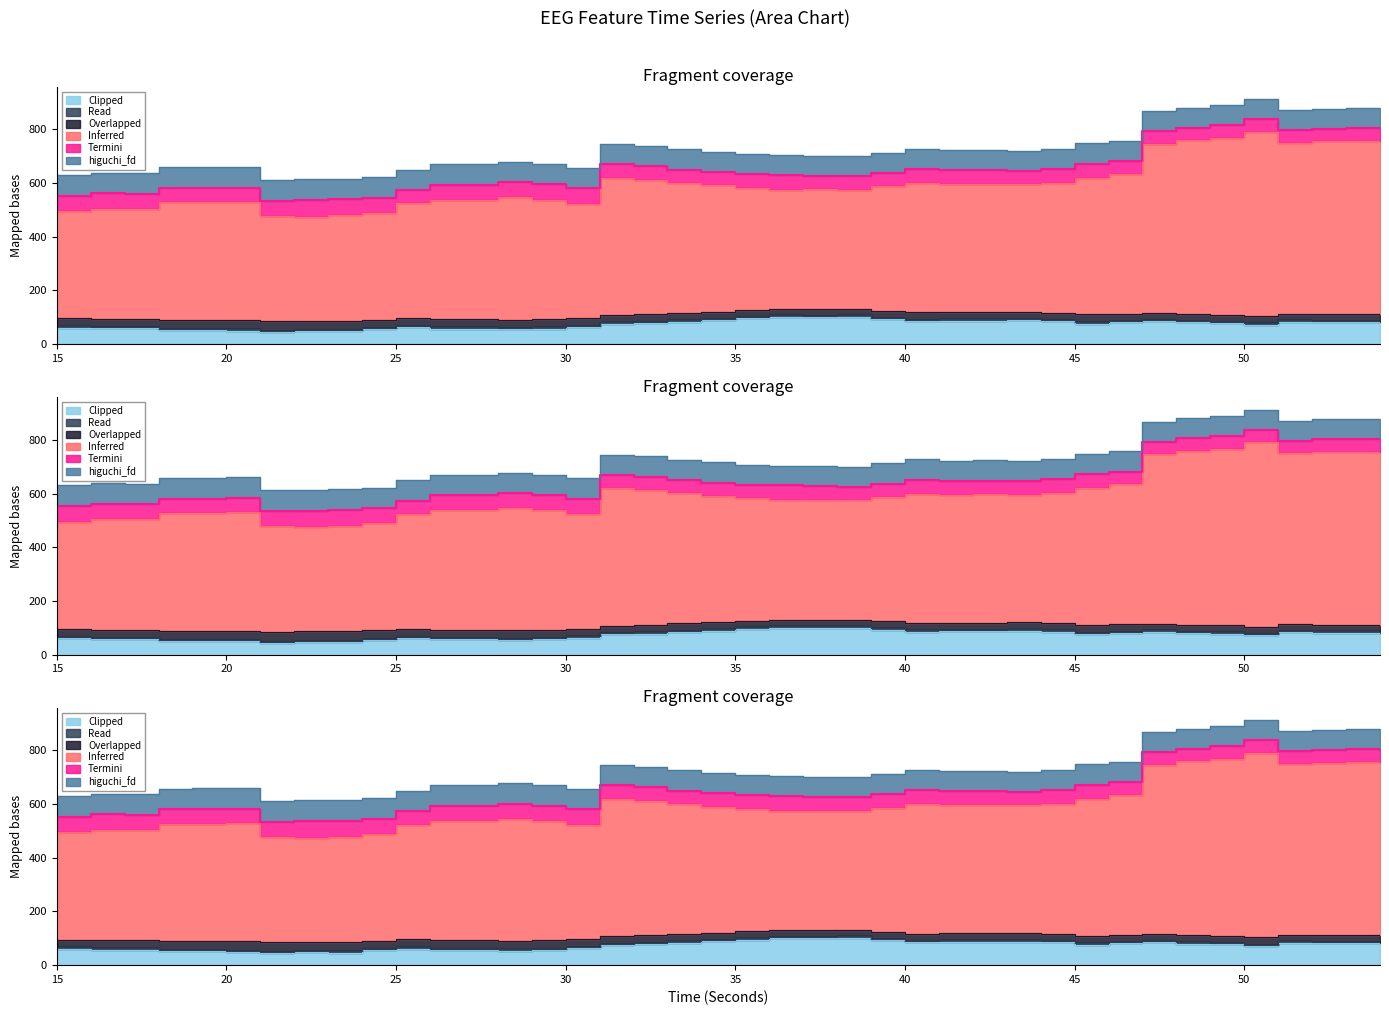

What is the spread (max minus min) of values at 51?

787.5